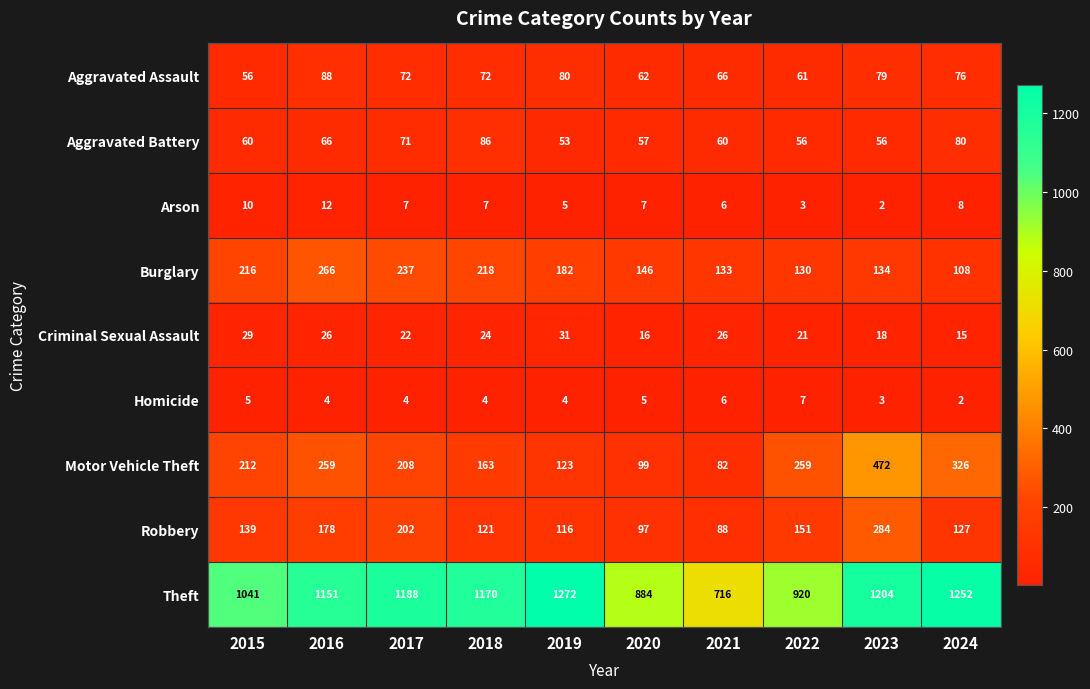

What is the difference between the highest and lowest values at 2024?

1250